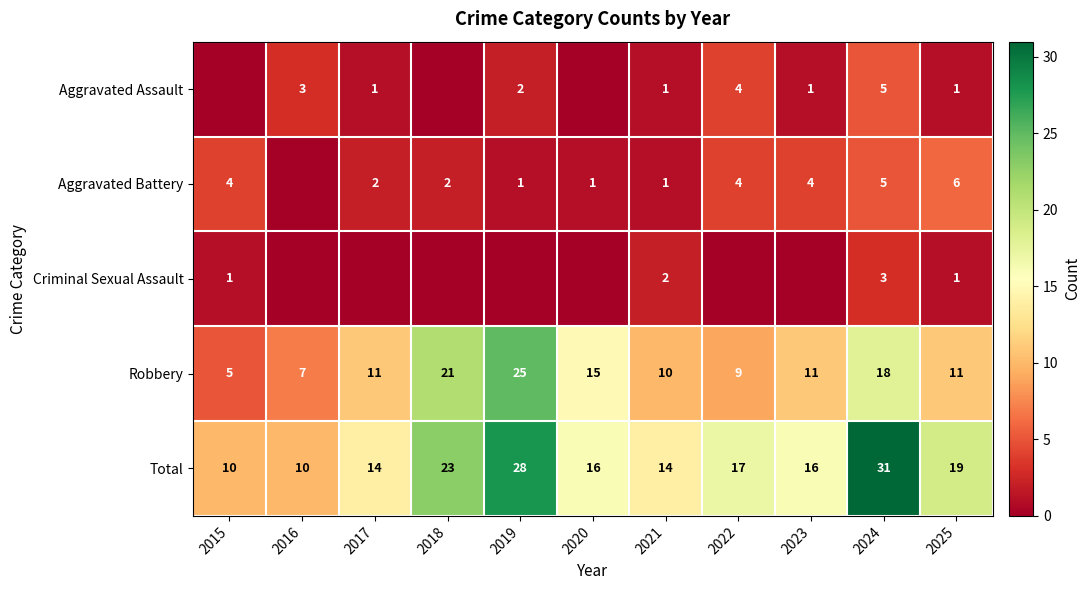

What is the difference between the highest and lowest values at 2025?

18